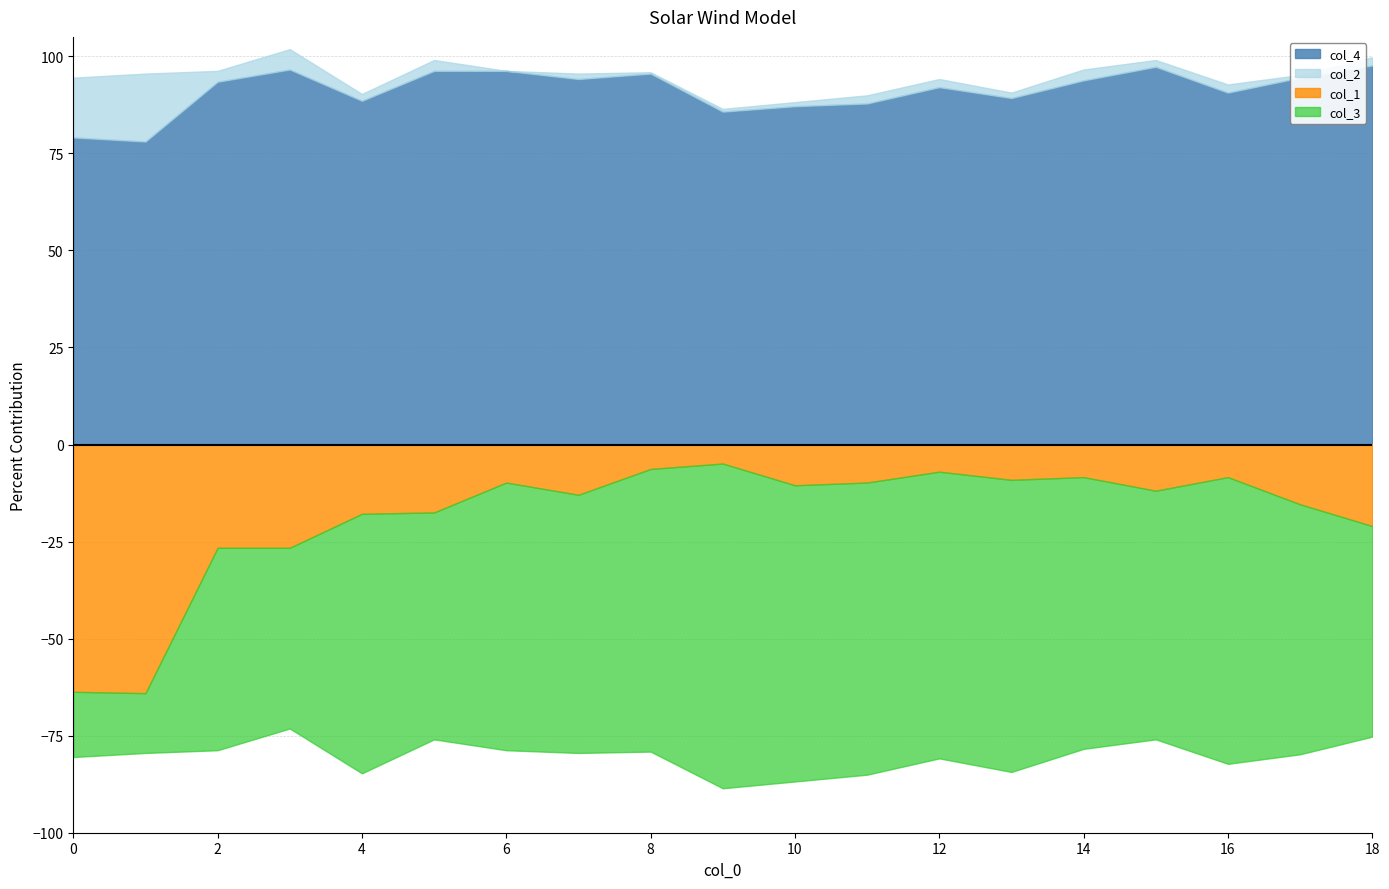

What are all the series names shown in the legend?

col_4, col_2, col_1, col_3